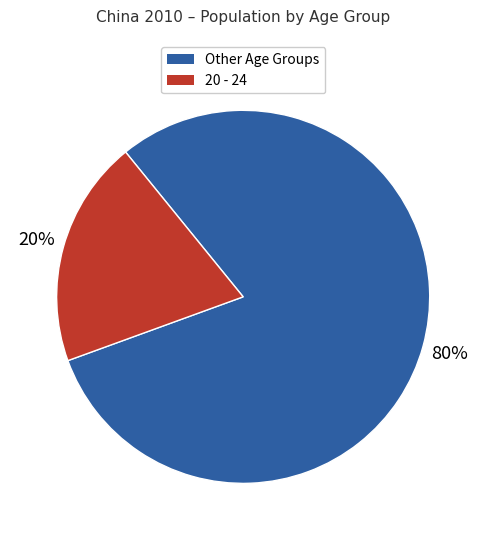

To the nearest percent, what is the average slice percentage?

50%